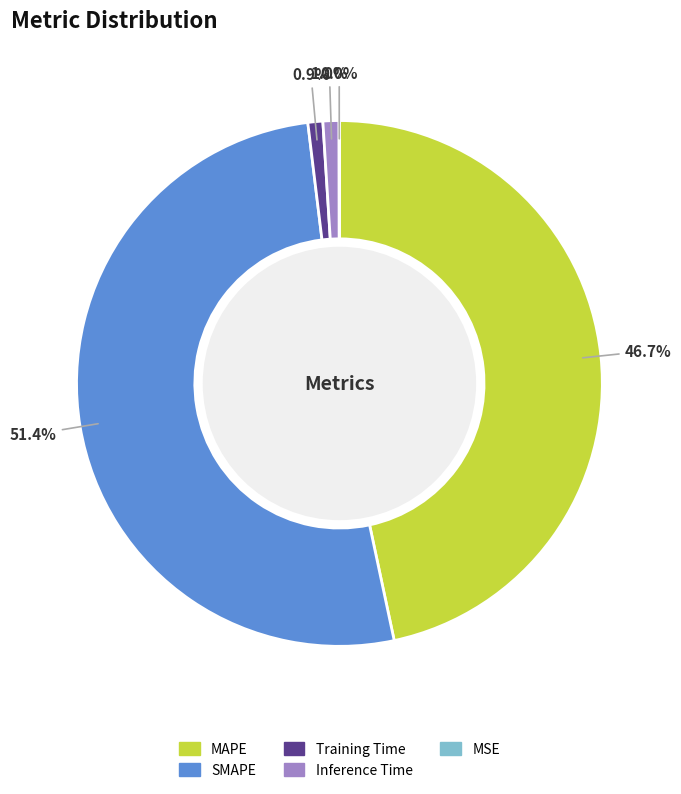

Combined, do Inference Time and Training Time account for over 50%?

No